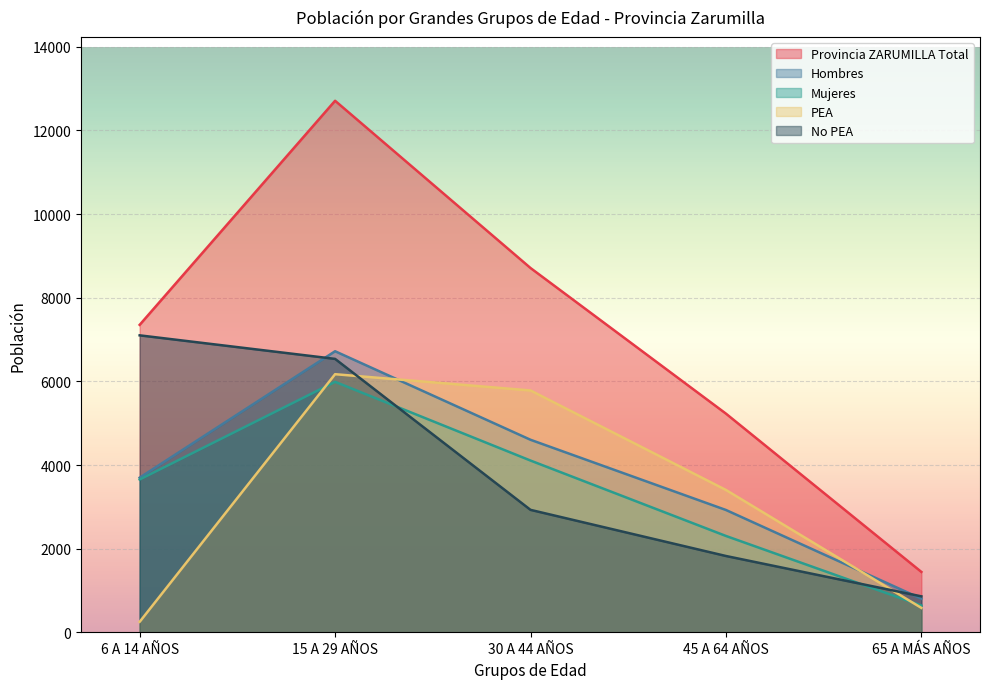

Is the value of Provincia ZARUMILLA Total at 65 A MÁS AÑOS greater than the value of No PEA at 65 A MÁS AÑOS?

Yes